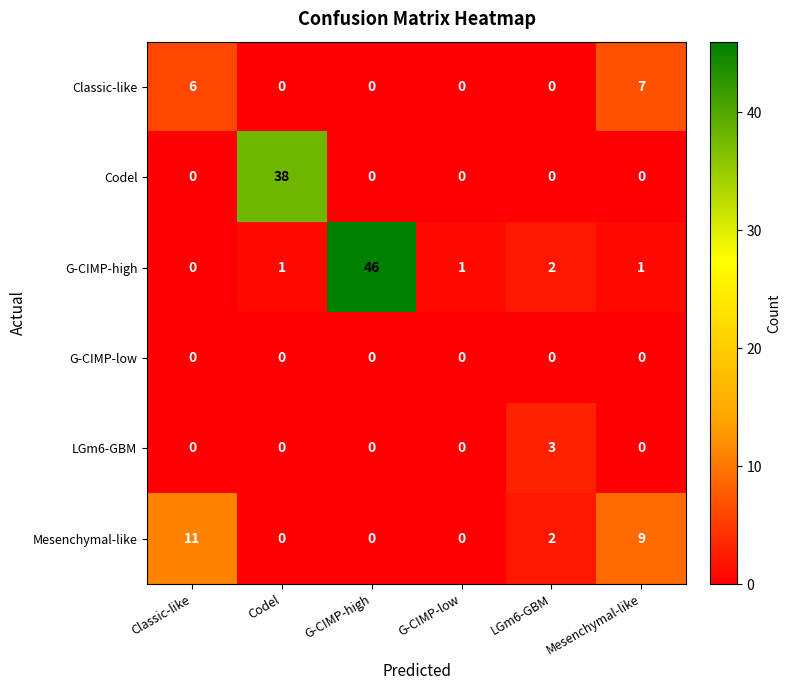

Which label corresponds to the largest value in the chart?

G-CIMP-high